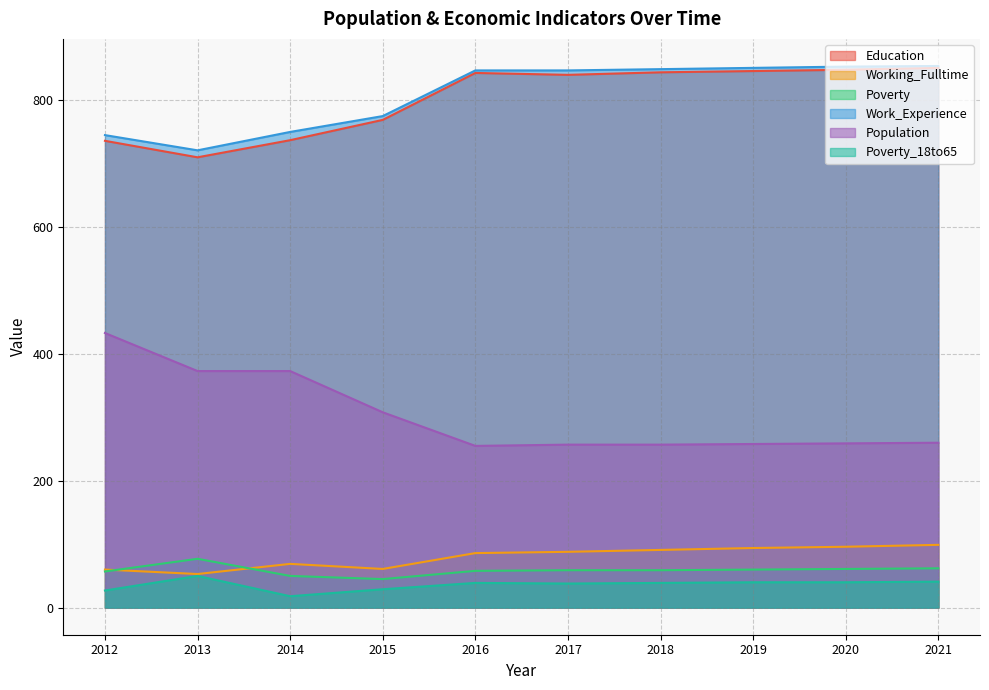

How many interior local peaks does the Poverty series have?

1